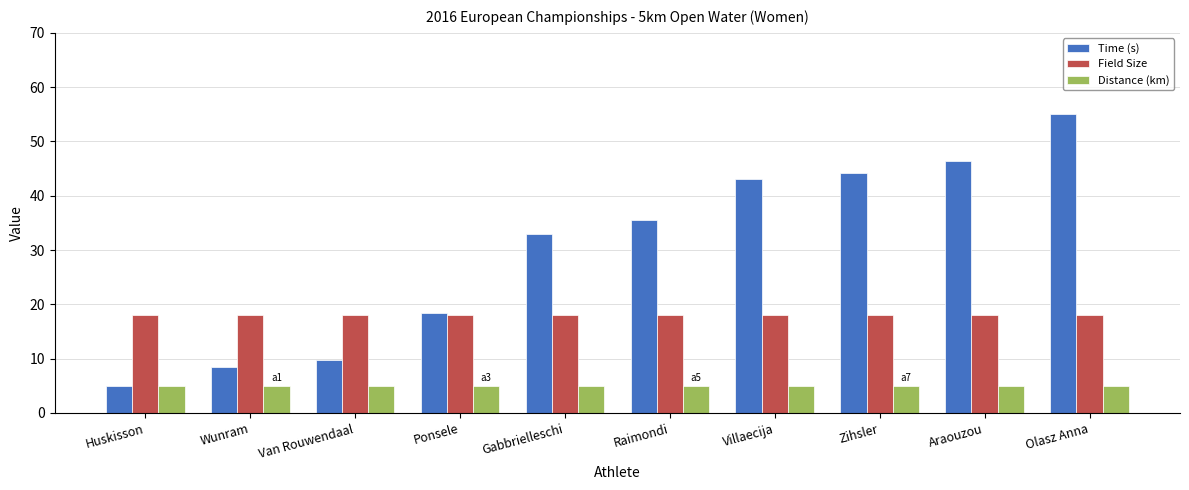

Which series changed the most between Ponsele and Raimondi?

Time (s)